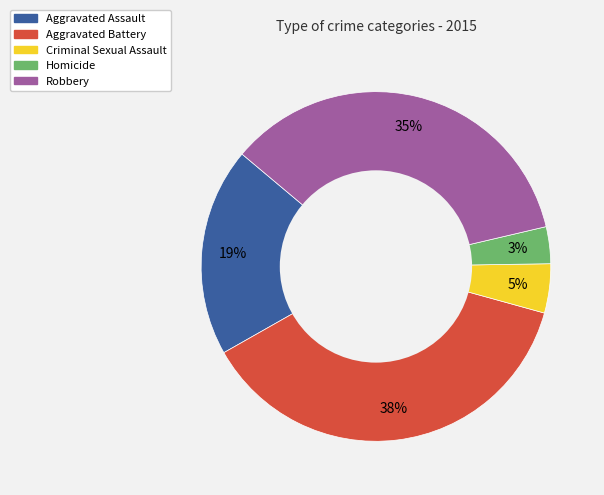

True or false: Robbery accounts for 47% of the total.

False